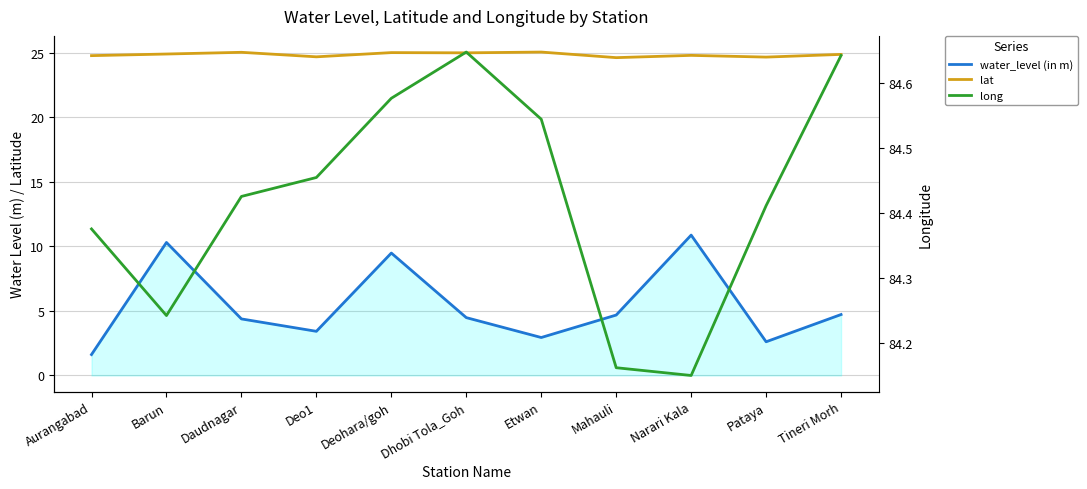

Rank the categories by long value from lowest to highest.

Narari Kala, Mahauli, Barun, Aurangabad, Pataya, Daudnagar, Deo1, Etwan, Deohara/goh, Tineri Morh, Dhobi Tola_Goh